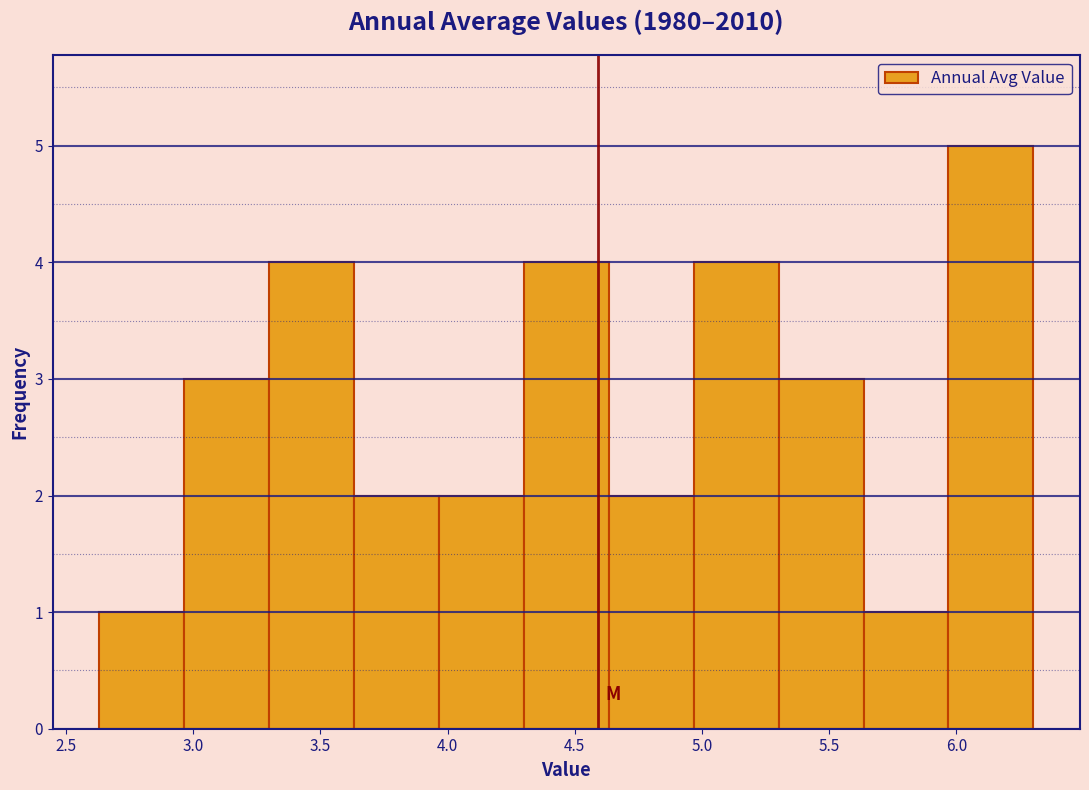

Reading left to right, transcribe this chart: for each bar, give the range it covers on the x-axis and its height. Neither the bar edges nor the heights are printed on the chart, so give them approximately, as read against the axes.

2.65 to 2.95: 1
2.95 to 3.30: 3
3.30 to 3.65: 4
3.65 to 3.95: 2
3.95 to 4.30: 2
4.30 to 4.65: 4
4.65 to 4.95: 2
4.95 to 5.30: 4
5.30 to 5.65: 3
5.65 to 5.95: 1
5.95 to 6.30: 5